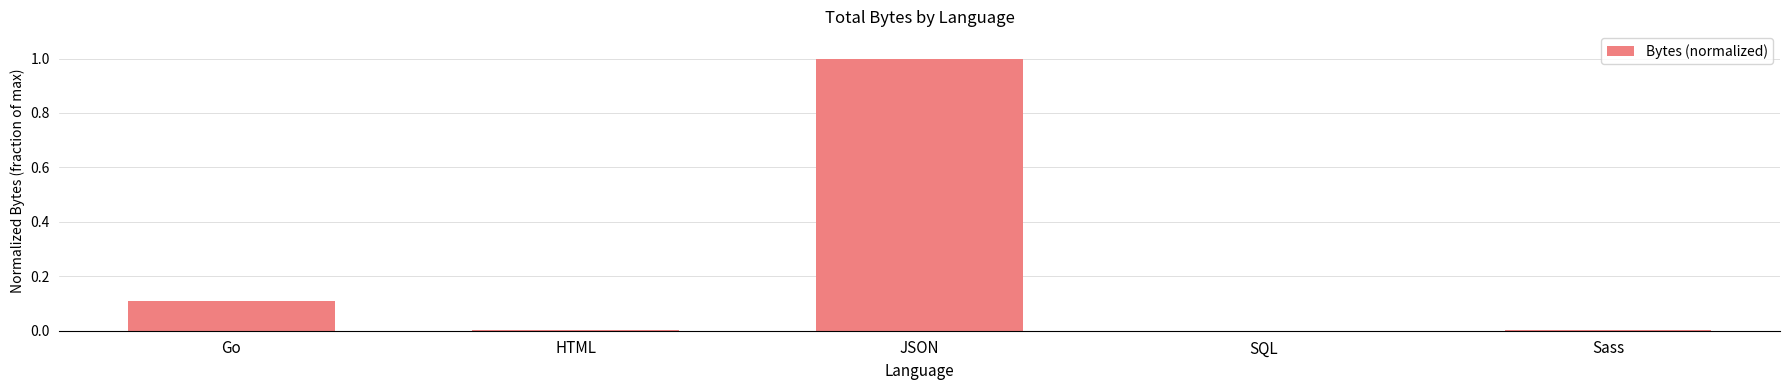

Are the bars horizontal?

No